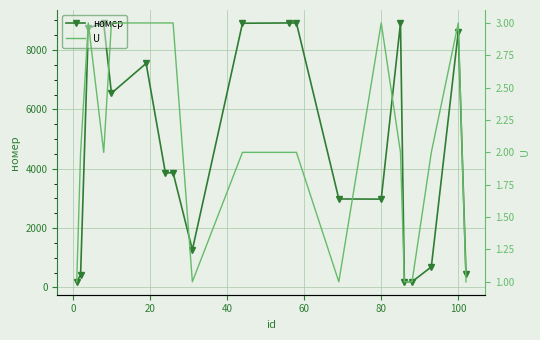

What is the minimum value for номер?

192